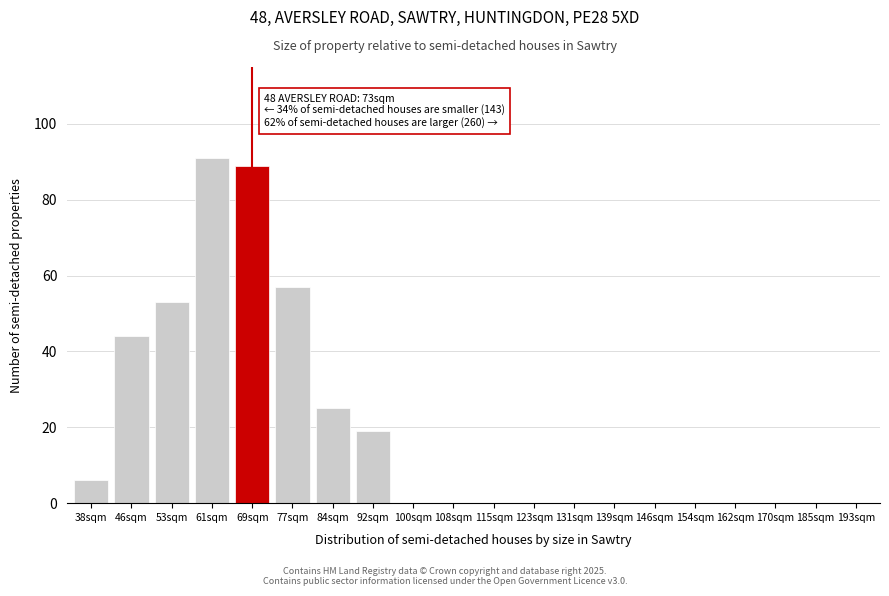

Reading left to right, extract all data points from this chart.

38sqm=6	46sqm=44	53sqm=53	61sqm=91	69sqm=89	77sqm=57	84sqm=25	92sqm=19	100sqm=0	108sqm=0	115sqm=0	123sqm=0	131sqm=0	139sqm=0	146sqm=0	154sqm=0	162sqm=0	170sqm=0	185sqm=0	193sqm=0